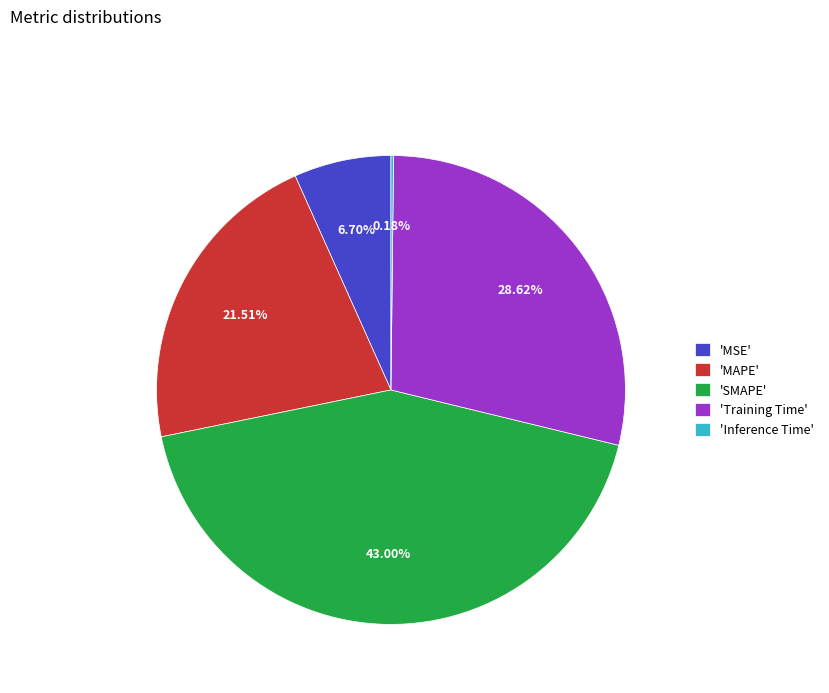

Do 'MSE' and 'MAPE' together represent more than half of the pie?

No